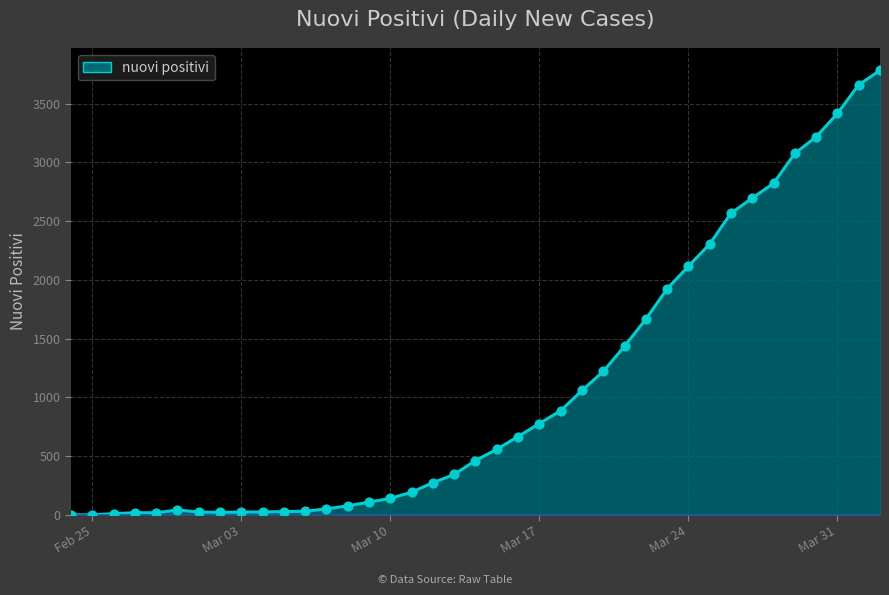

Is it true that the value at Mar 24 is 2116?

True